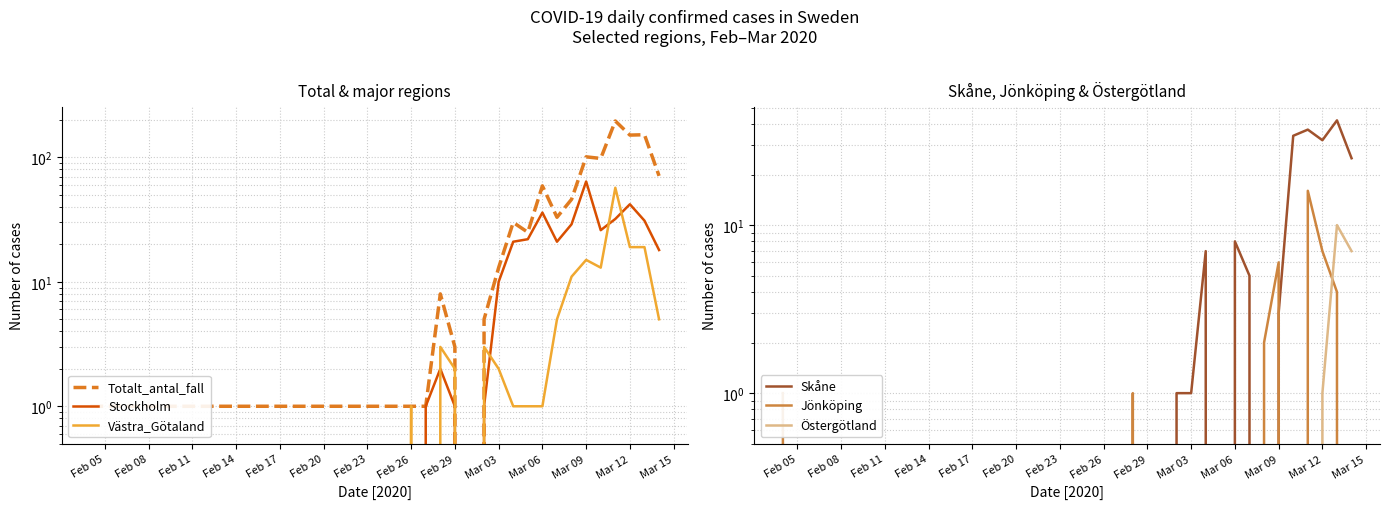

Reading right to left, extract all data points from this chart.

Totalt_antal_fall: 71	152	151	196	98	101	46	33	59	25	30	13	5	0	3	8	1	1	1
Stockholm: 18	31	42	32	26	64	29	21	36	22	21	10	1	0	1	2	1	0	0
Västra_Götaland: 5	19	19	57	13	15	11	5	1	1	1	2	3	0	2	3	0	1	0
Skåne: 25	42	32	37	34	3	0	5	8	0	7	1	1	0	0	0	0	0	0
Jönköping: 0	4	7	16	0	6	2	0	0	0	0	0	0	0	0	1	0	0	1
Östergötland: 7	10	1	0	0	0	0	0	0	0	0	0	0	0	0	0	0	0	0